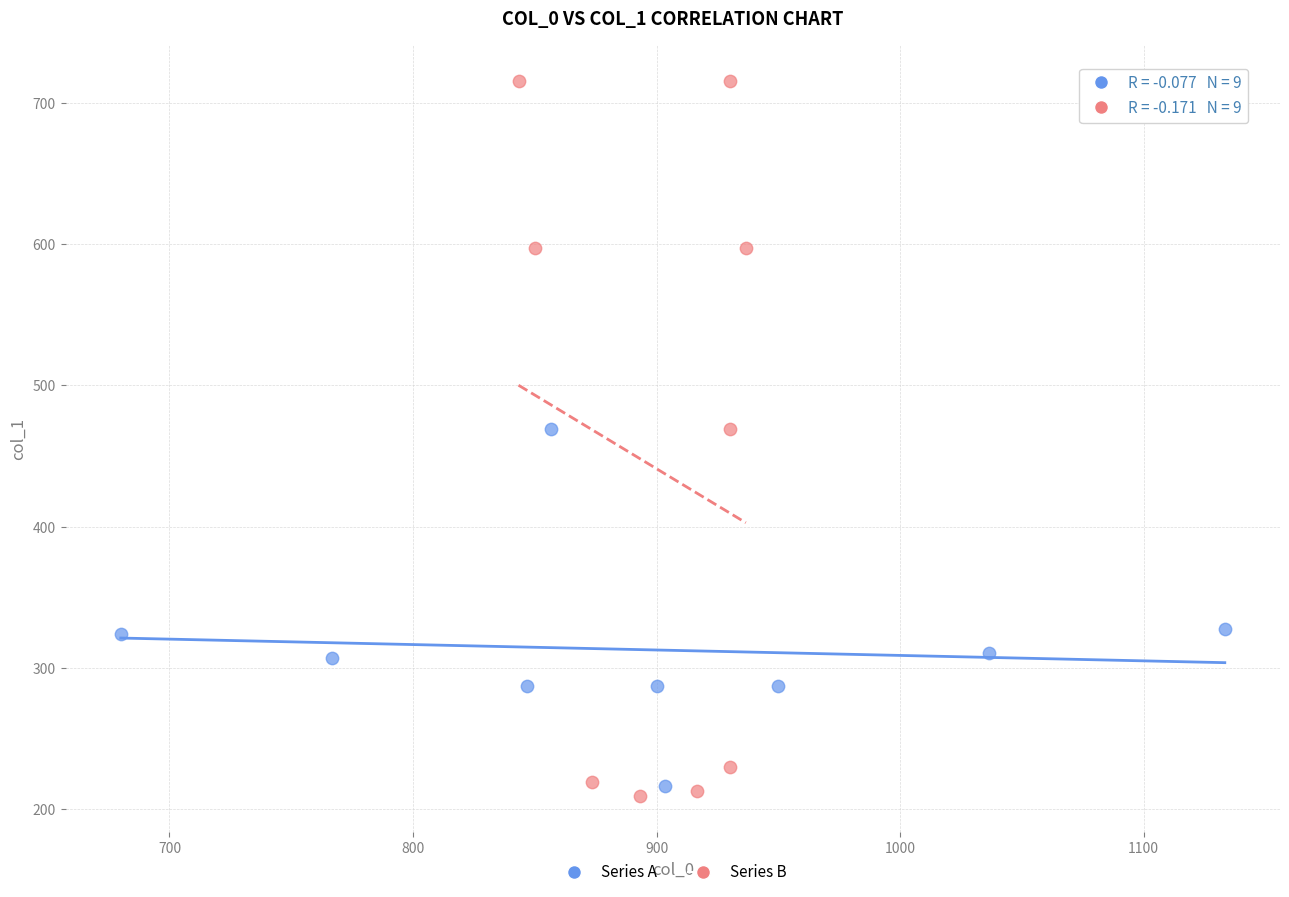

Which series reaches the maximum Y coordinate?

Series B